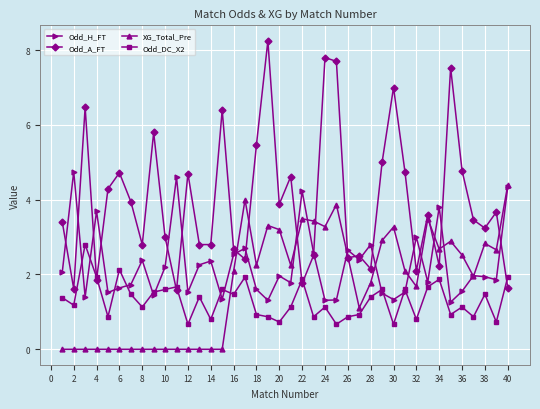

What is the average value of the Odd_H_FT series?

2.2